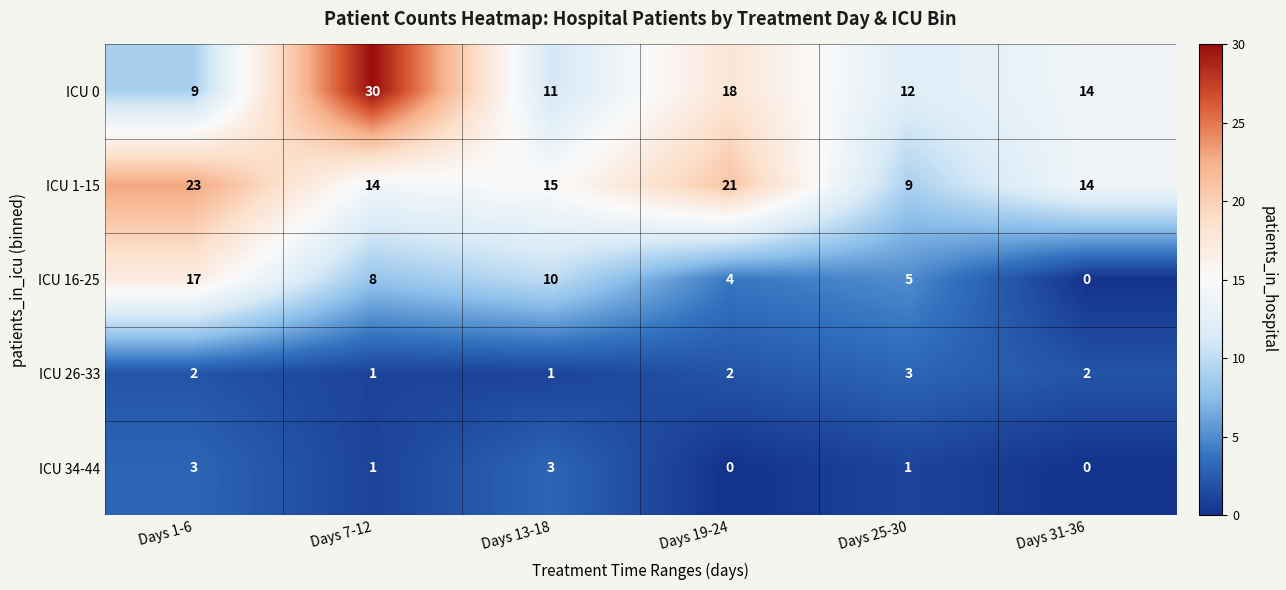

What is the sum of all ICU 26-33 values?

11